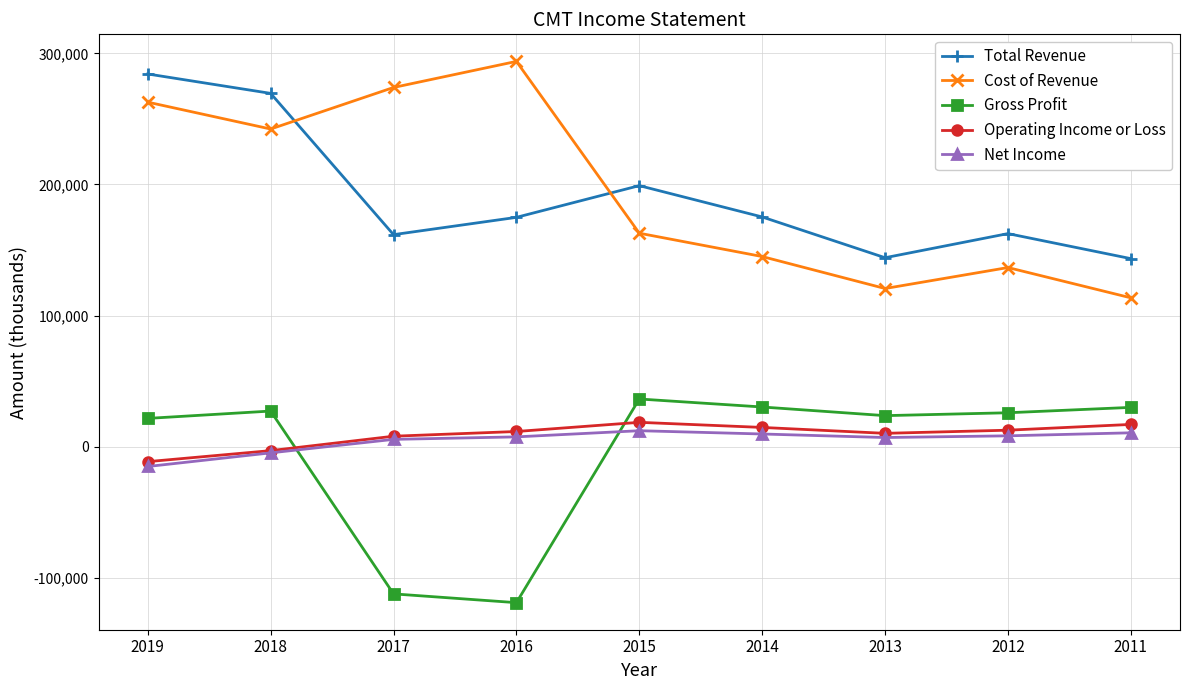

Between which two adjacent categories do Gross Profit and Net Income first intersect?

2018 and 2017